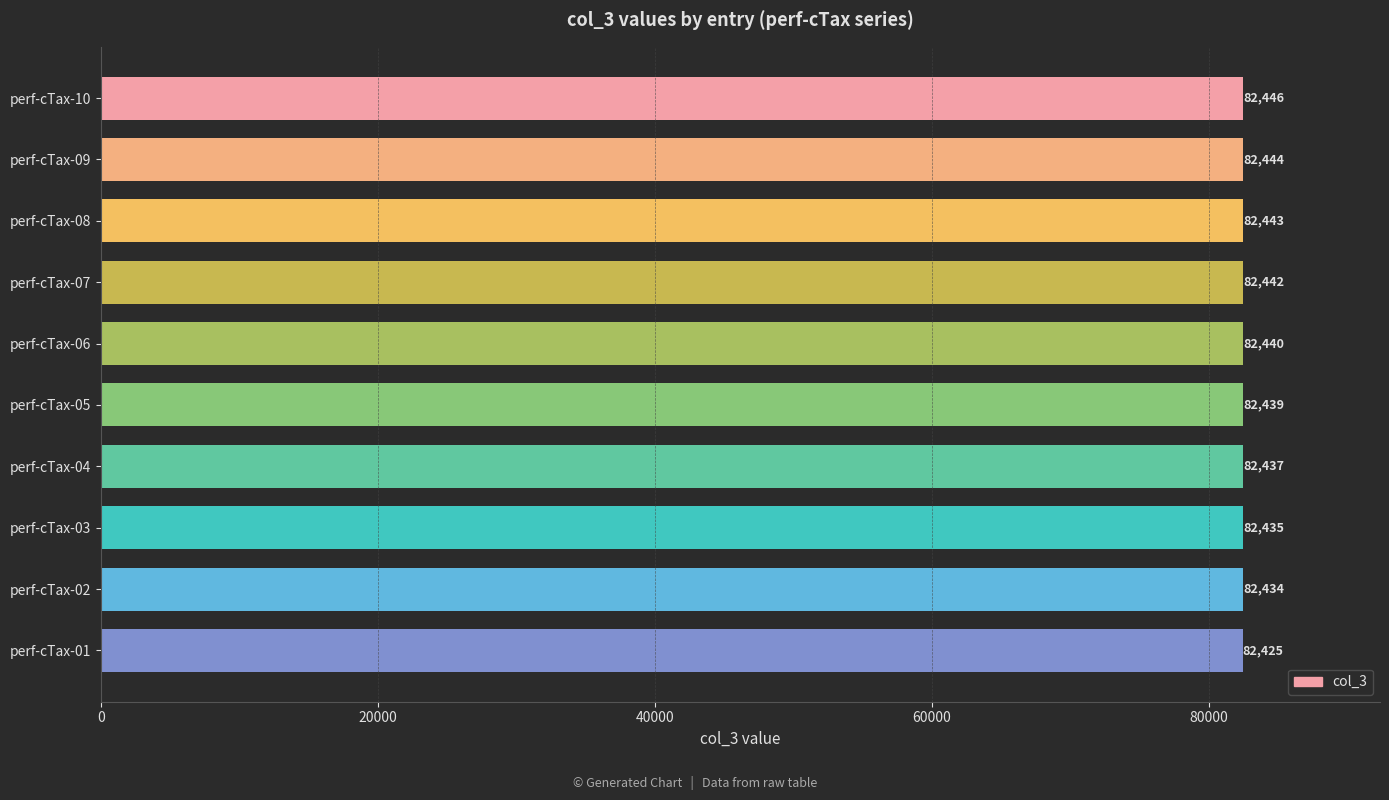

Rank the categories by value from highest to lowest.

perf-cTax-10, perf-cTax-09, perf-cTax-08, perf-cTax-07, perf-cTax-06, perf-cTax-05, perf-cTax-04, perf-cTax-03, perf-cTax-02, perf-cTax-01